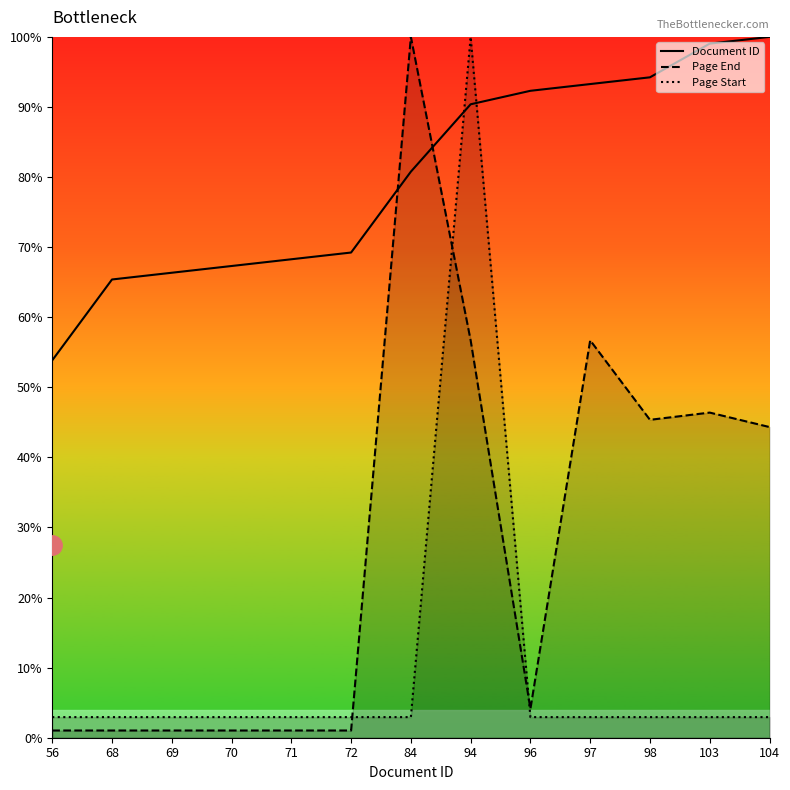

Reading left to right, what are all the values shown in this chart?

Document ID: 53.8	65.4	66.3	67.3	68.3	69.2	80.8	90.4	92.3	93.3	94.2	99.0	100.0
Page End: 1.0	1.0	1.0	1.0	1.0	1.0	100.0	56.7	4.1	56.7	45.4	46.4	44.3
Page Start: 2.9	2.9	2.9	2.9	2.9	2.9	2.9	100.0	2.9	2.9	2.9	2.9	2.9